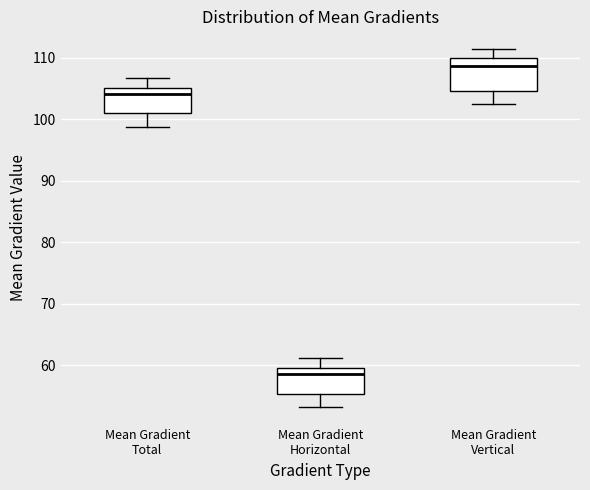

Which box's median line is the lowest?

Mean Gradient Horizontal